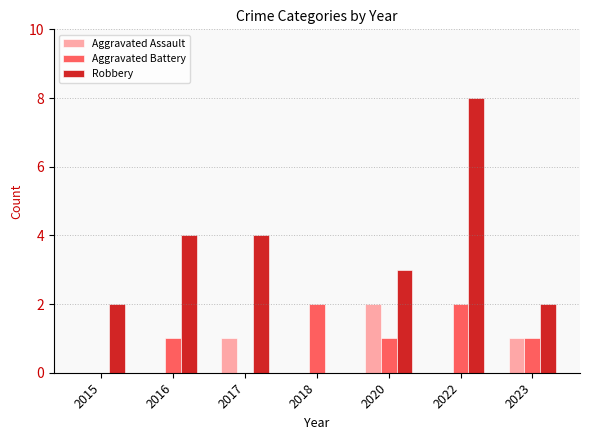

Reading left to right, transcribe all the data shown in this chart.

Aggravated Assault: 0	0	1	0	2	0	1
Aggravated Battery: 0	1	0	2	1	2	1
Robbery: 2	4	4	0	3	8	2